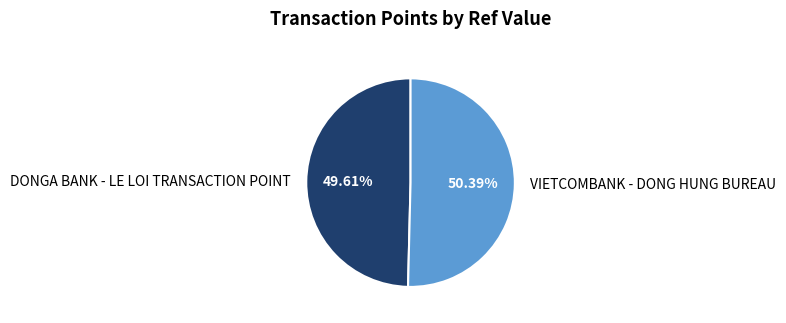

How many segments does this pie chart have?

2